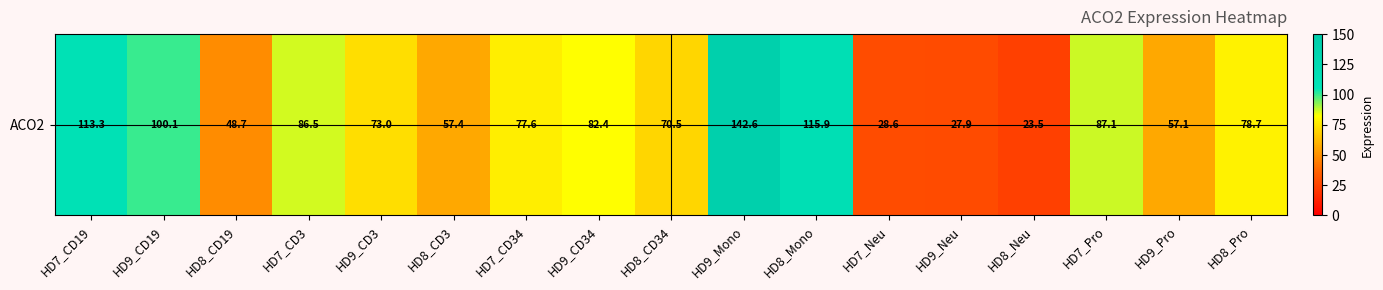

List the labels in order of value, smallest first.

HD8_Neu, HD9_Neu, HD7_Neu, HD8_CD19, HD9_Pro, HD8_CD3, HD8_CD34, HD9_CD3, HD7_CD34, HD8_Pro, HD9_CD34, HD7_CD3, HD7_Pro, HD9_CD19, HD7_CD19, HD8_Mono, HD9_Mono